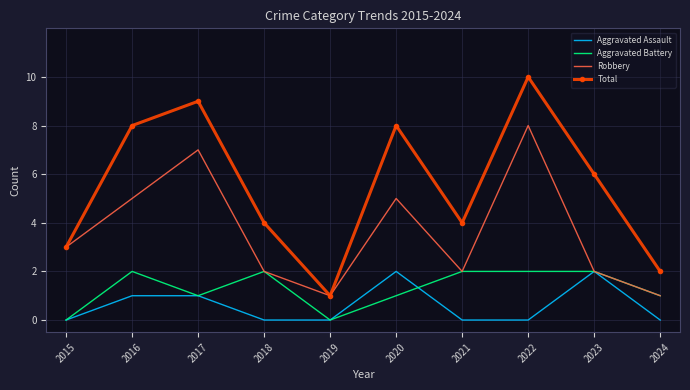

The value of Total at 2022 is 15. True or false?

False